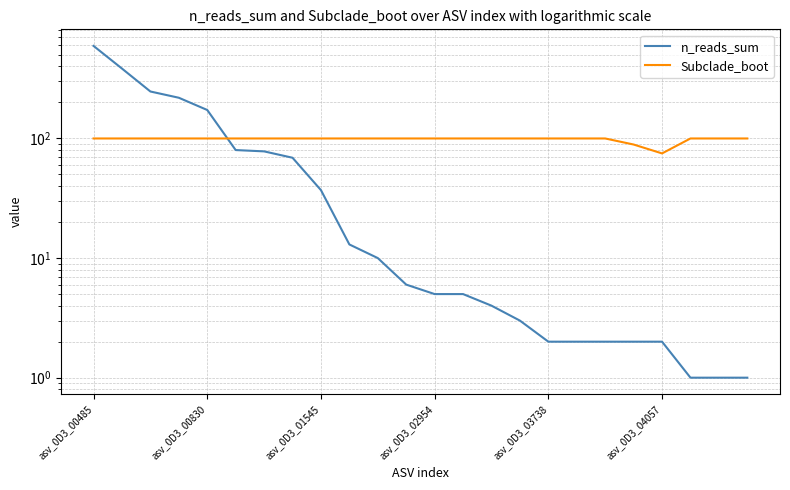

What is the spread (max minus min) of values at 13?

95